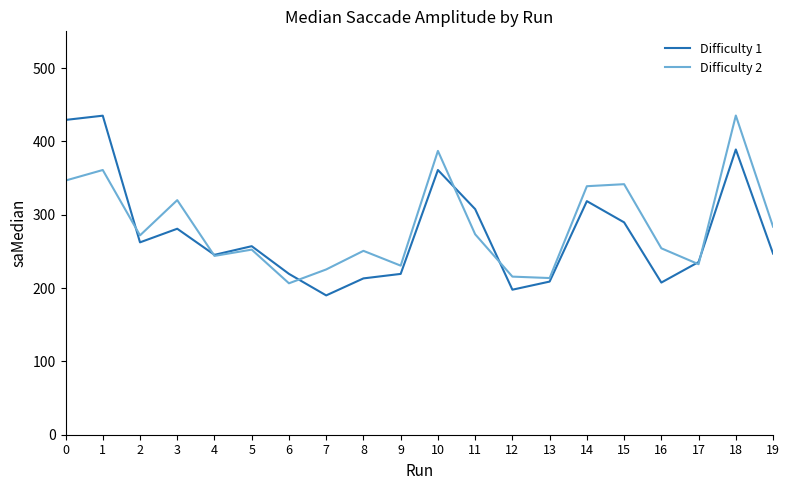

Is the value of Difficulty 1 at 9 greater than the value of Difficulty 2 at 19?

No